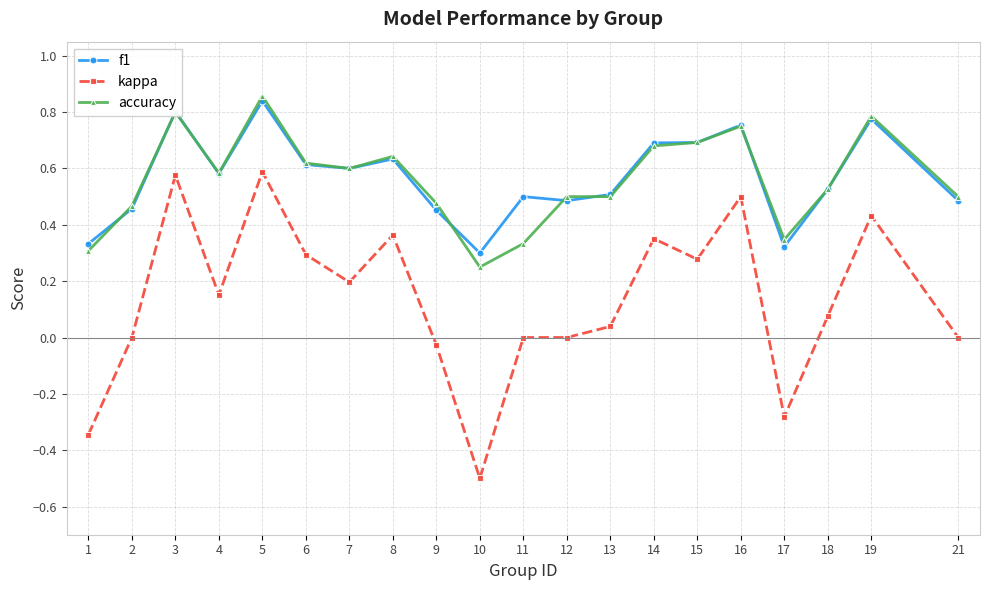

At which category does the chart reach its minimum across all series?

10